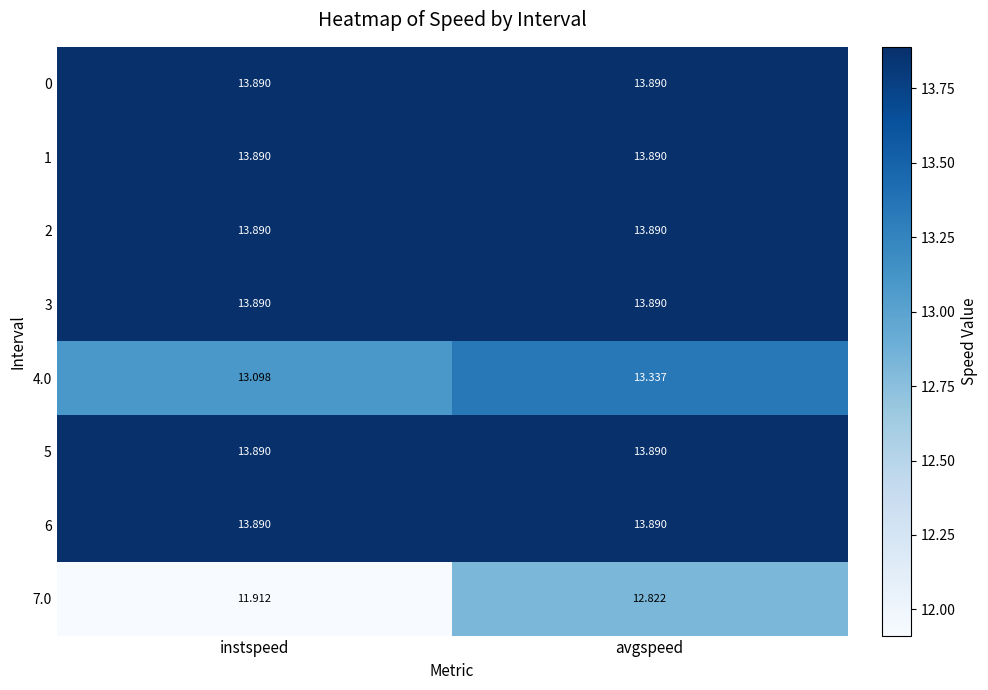

What is the total value across all series at avgspeed?

109.5